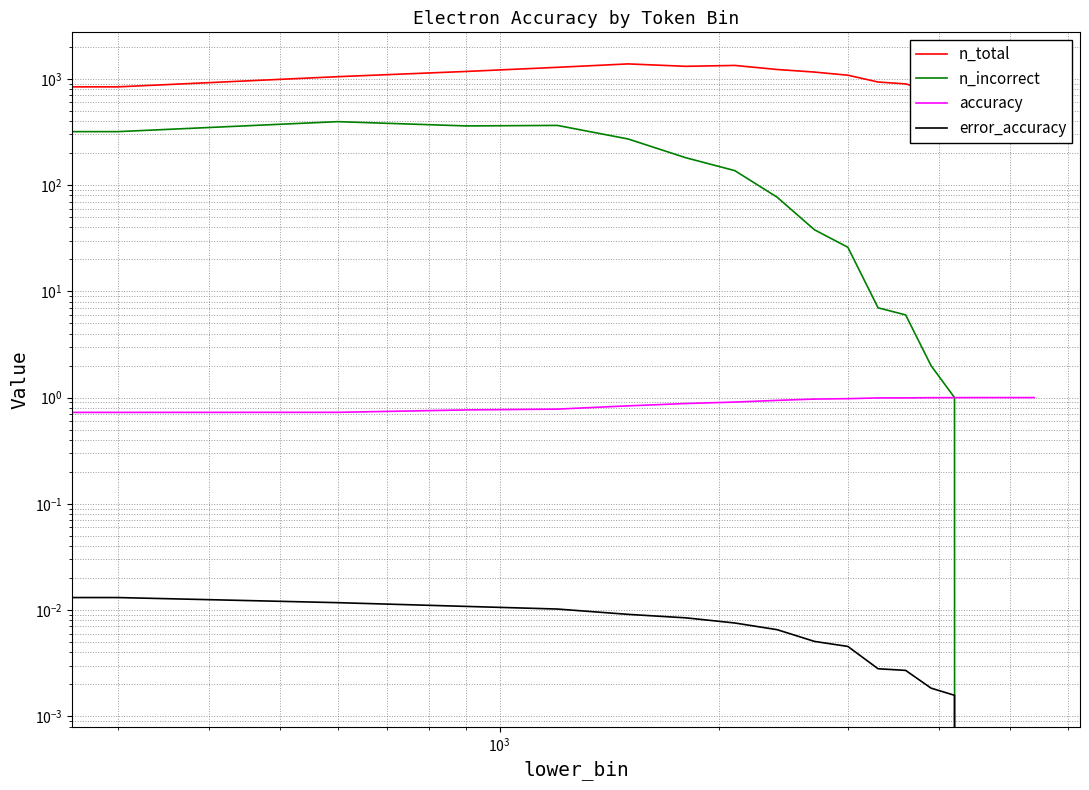

Count the number of data series in this chart.

4